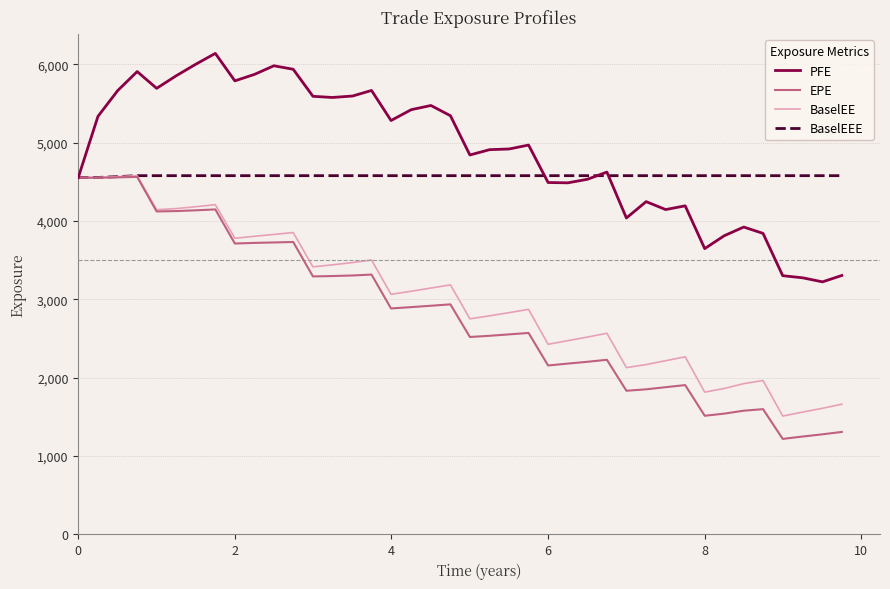

What is the minimum value for BaselEE?

1510.5